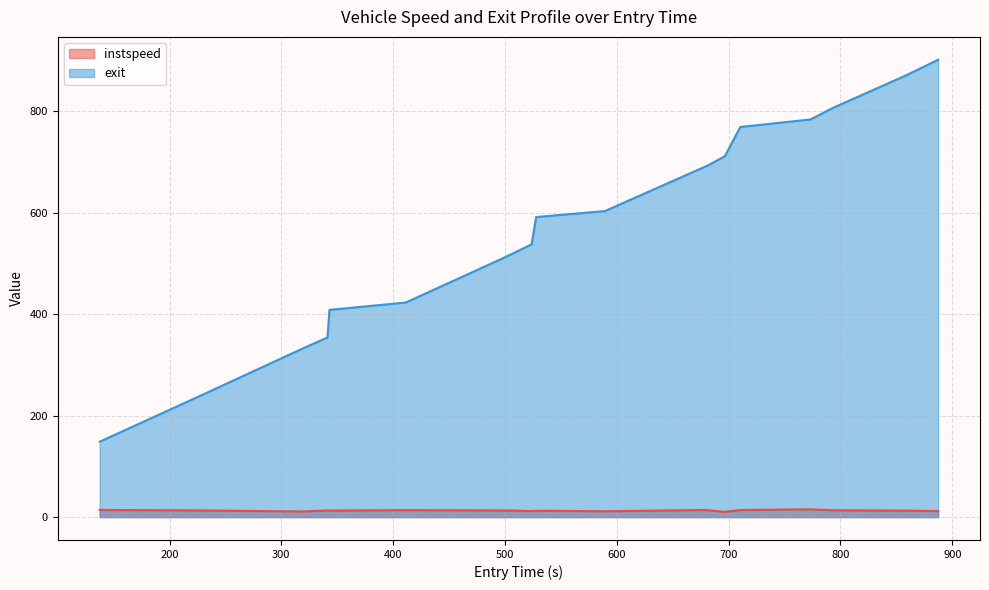

What are all the series names shown in the legend?

instspeed, exit